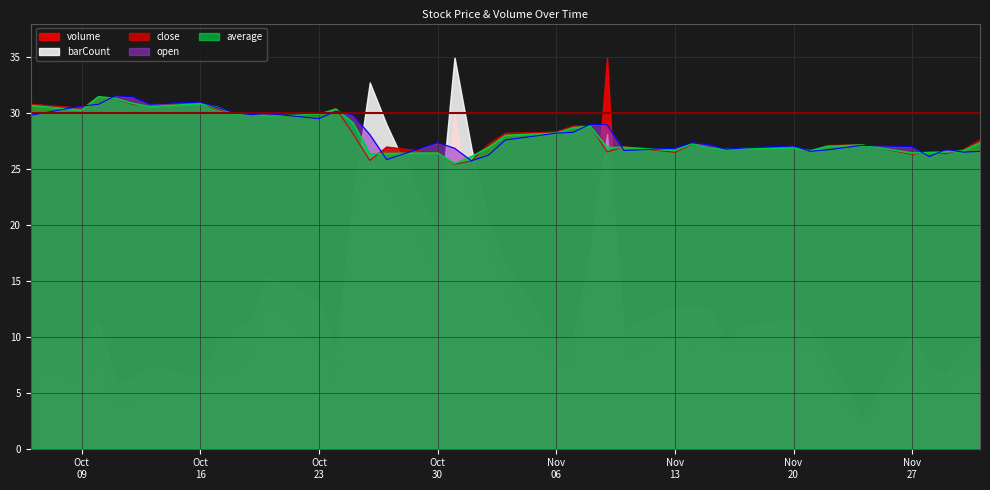

What is the spread (max minus min) of values at Oct 16?

0.2